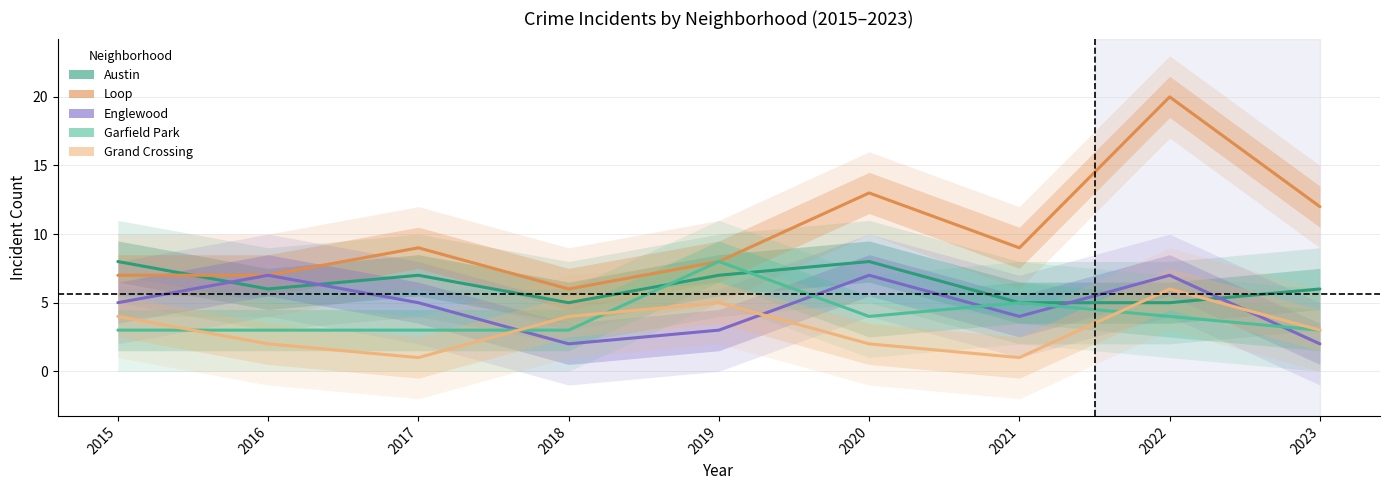

Reading left to right, what are all the values shown in this chart?

Austin: 8	6	7	5	7	8	5	5	6
Loop: 7	7	9	6	8	13	9	20	12
Englewood: 5	7	5	2	3	7	4	7	2
Garfield Park: 3	3	3	3	8	4	5	4	3
Grand Crossing: 4	2	1	4	5	2	1	6	3